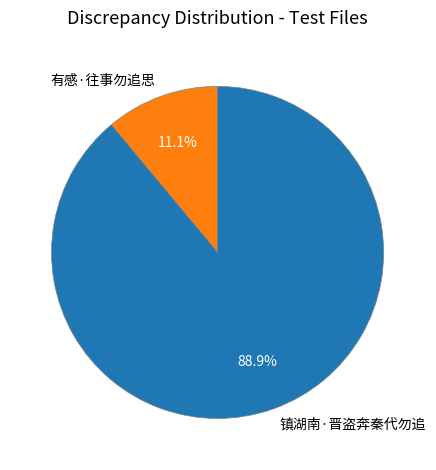

Approximately how many times larger is the value at 镇湖南·晋盗奔秦代勿追 compared to 有感·往事勿追思?

8.0